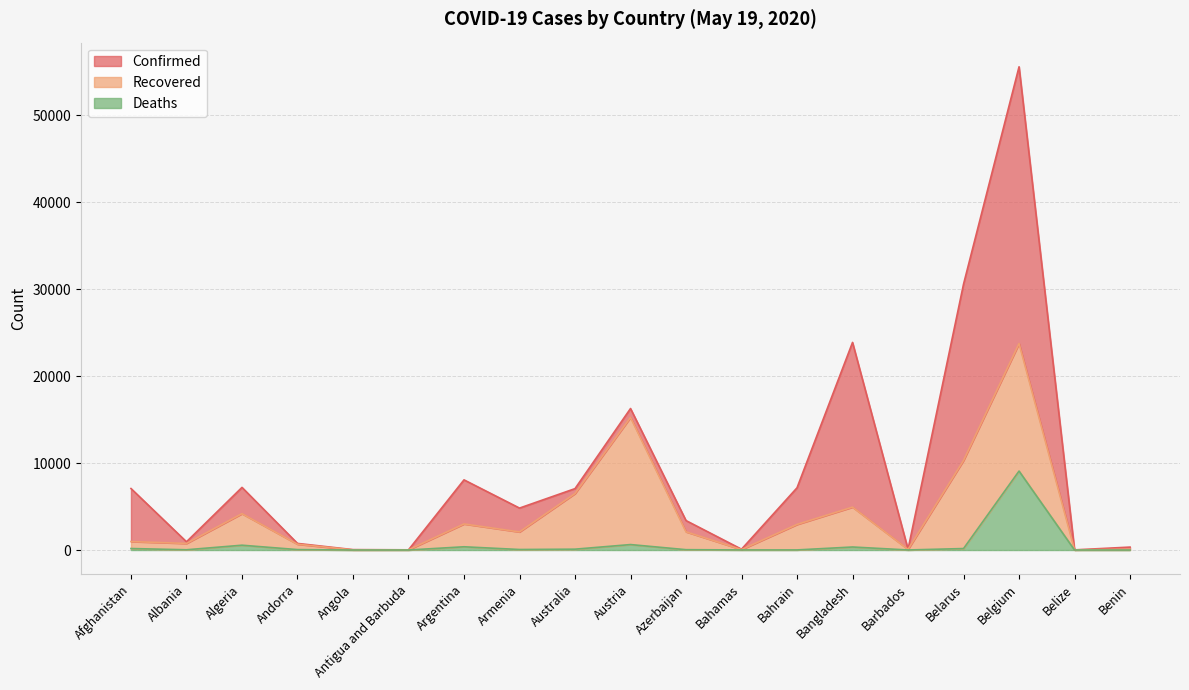

Which label corresponds to the smallest value in the chart?

Angola